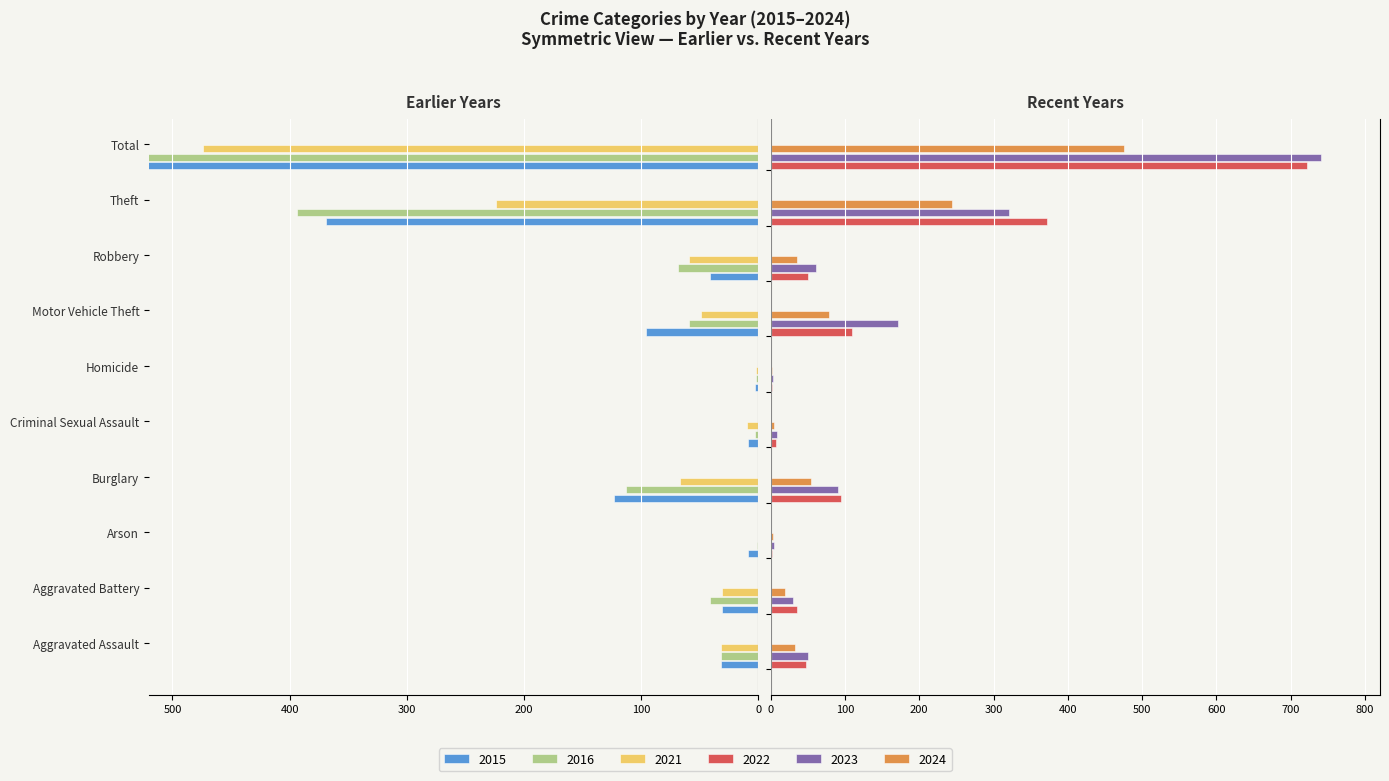

True or false: 2021 has a value of -224 at Theft.

True